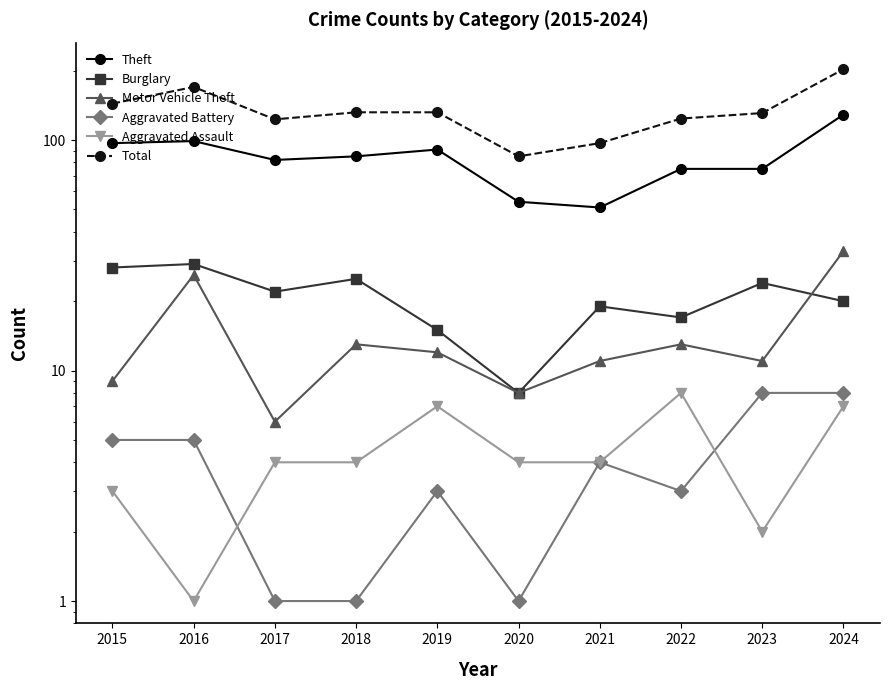

At which category is the sum across all series the highest?

2024